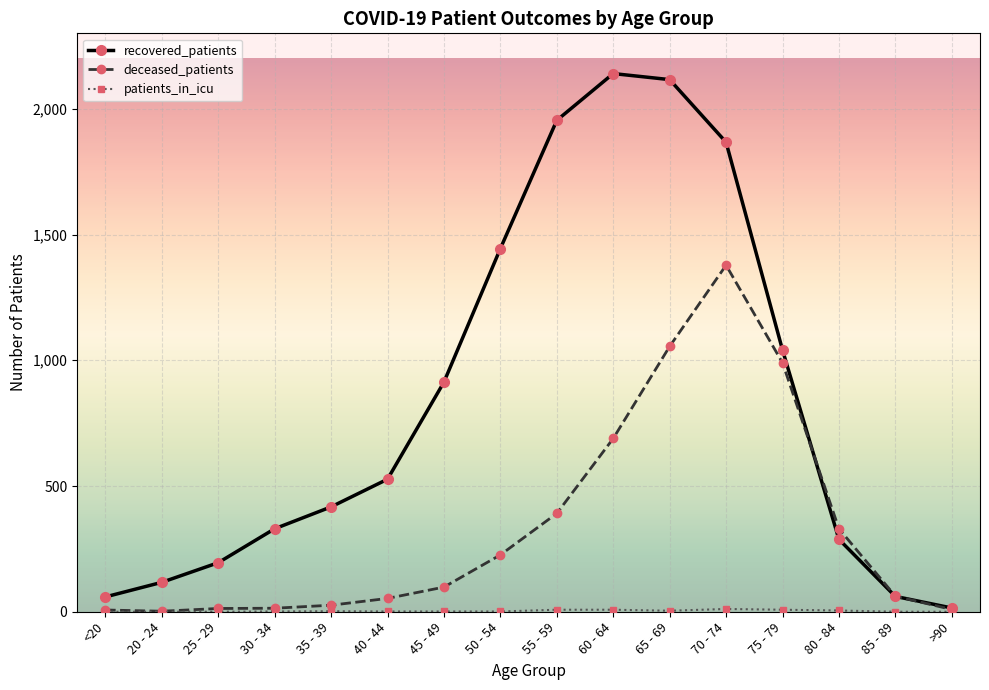

What is the greatest value displayed?

2140